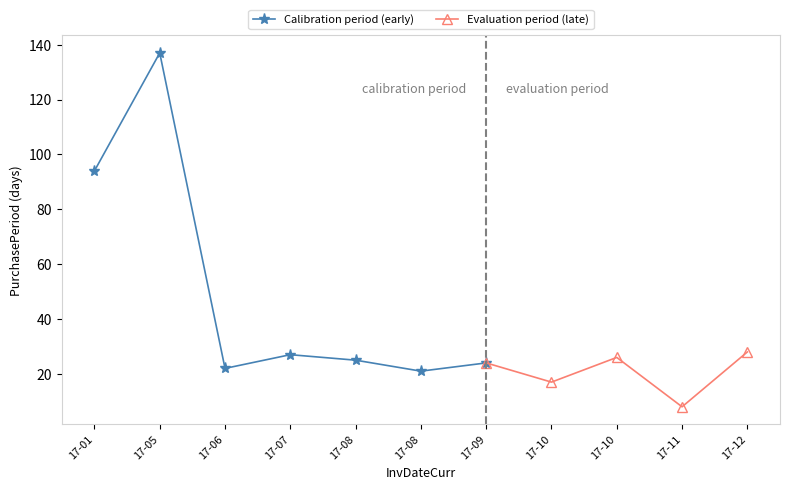

Does the chart have visible grid lines?

No